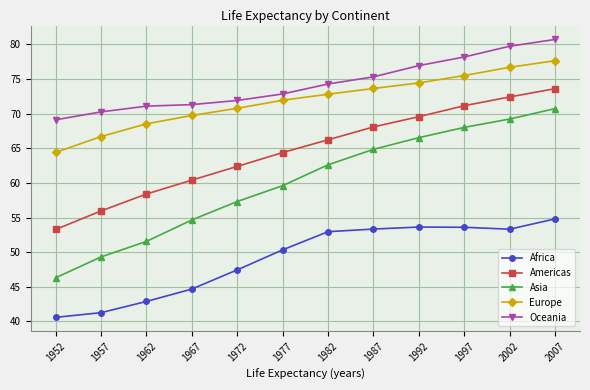

What is the value of the Asia point at the 12th from the left?

70.7